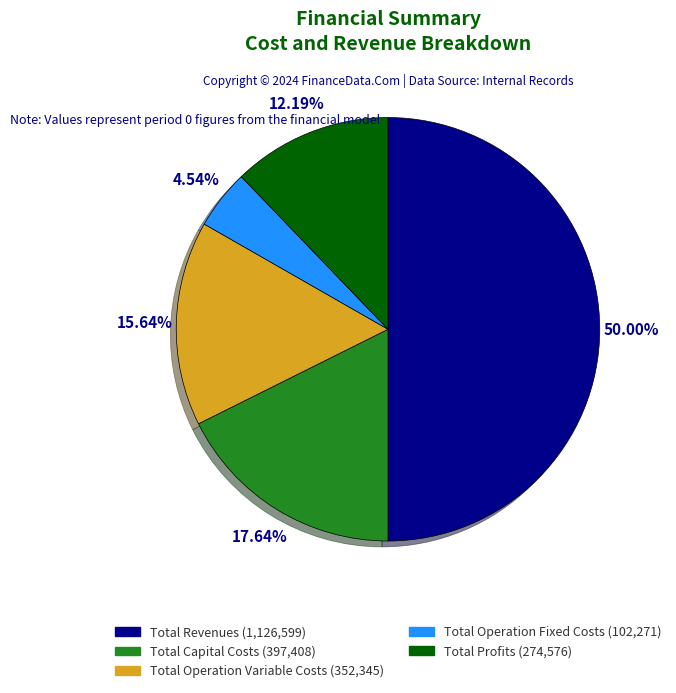

Is it true that Total Operation Variable Costs is 16% of the pie?

True